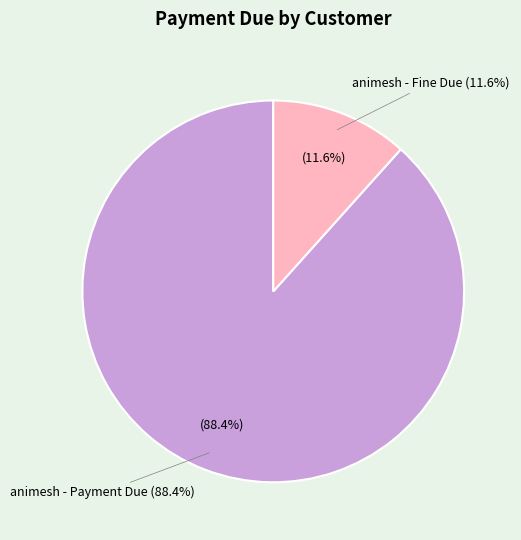

Is there any slice that represents more than half of the pie?

Yes